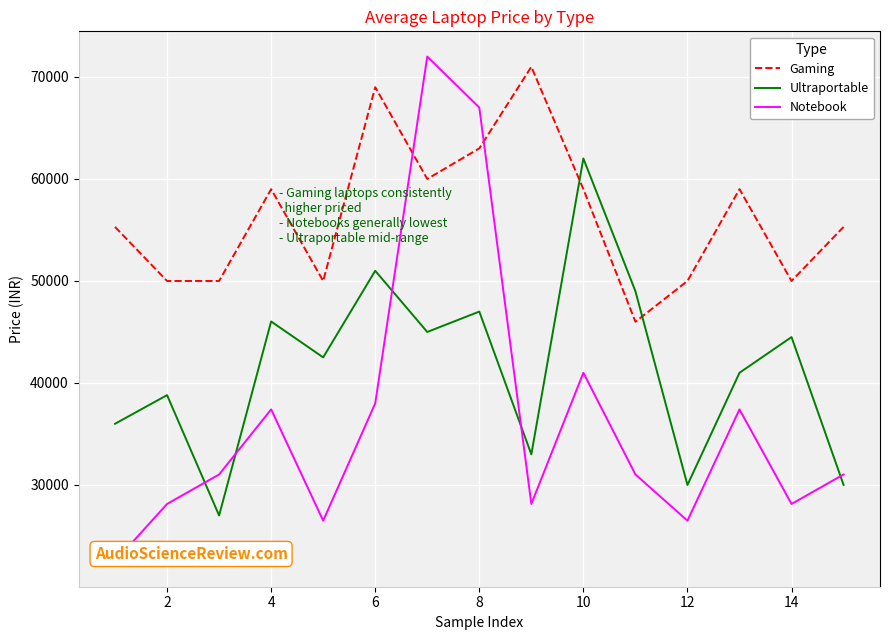

True or false: Ultraportable has more than 0 points higher than both neighbors.

True